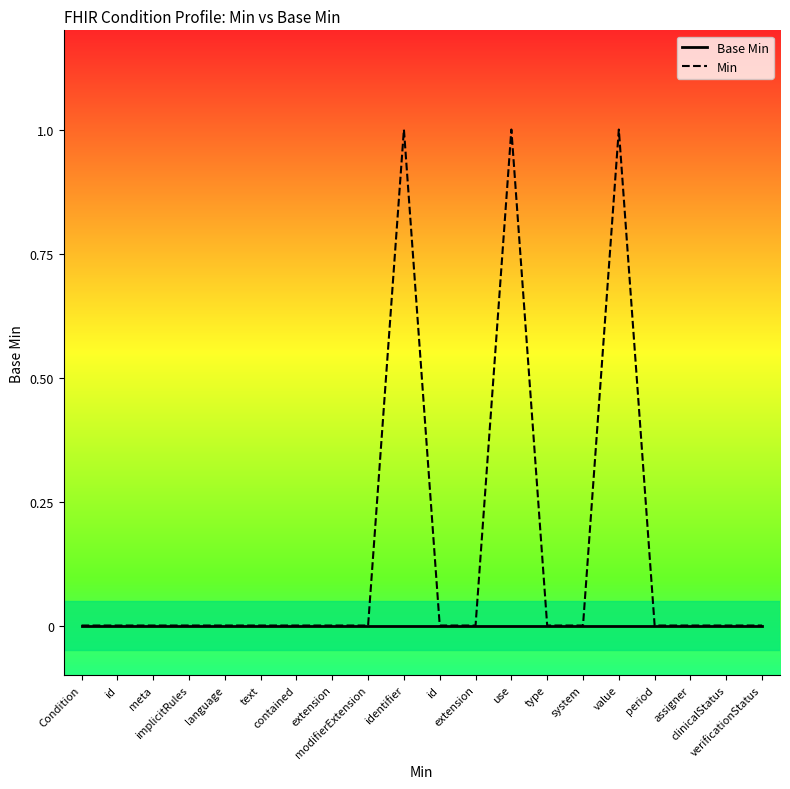

True or false: Min has a value of -1 at modifierExtension.

False